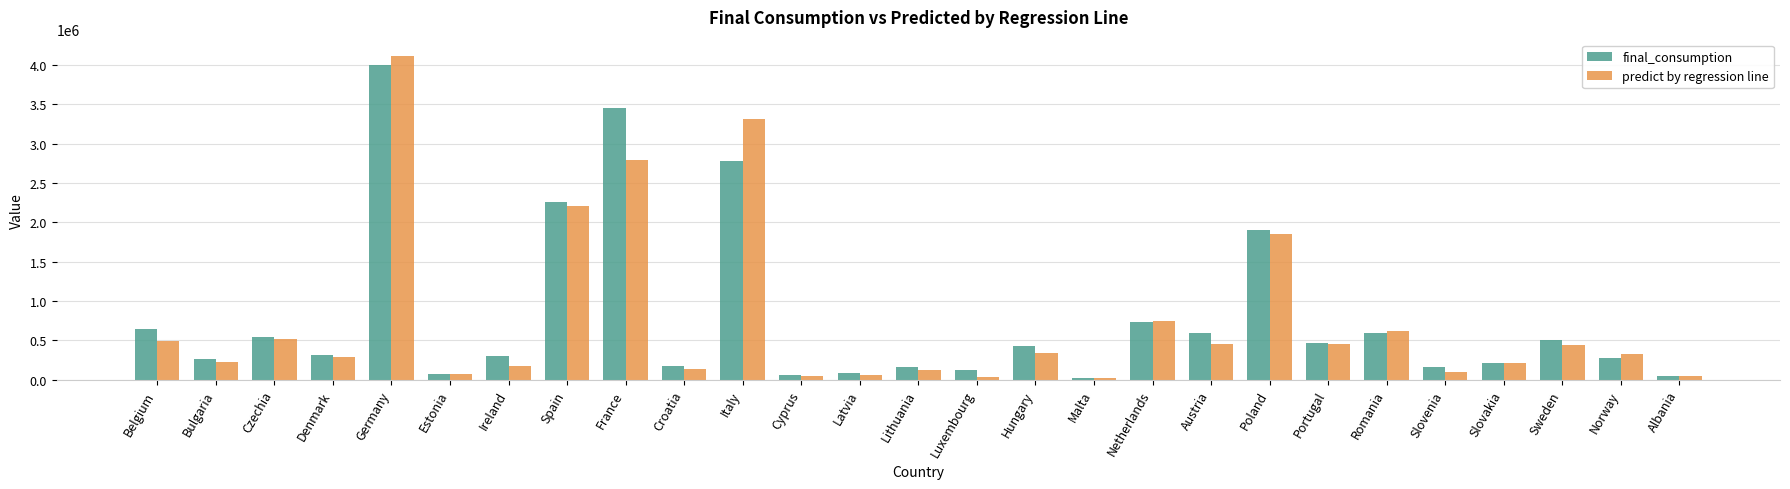

At which category is the sum across all series the highest?

Germany